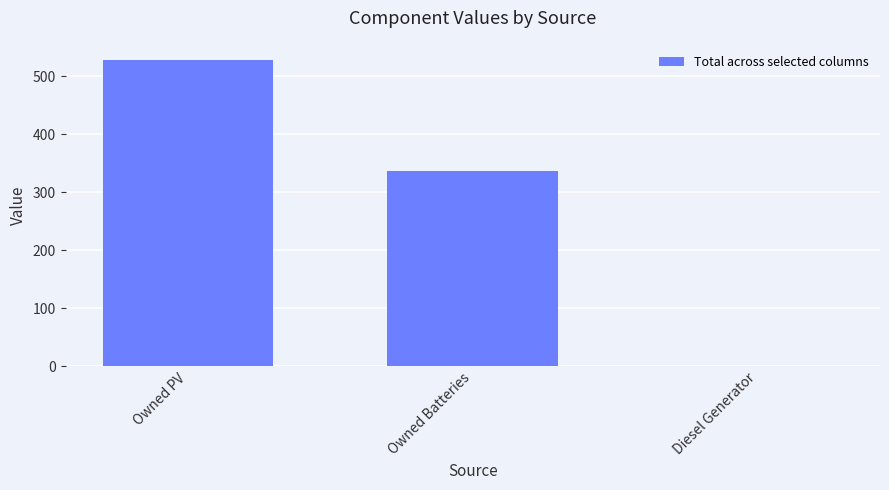

What is the sum of all values?

866